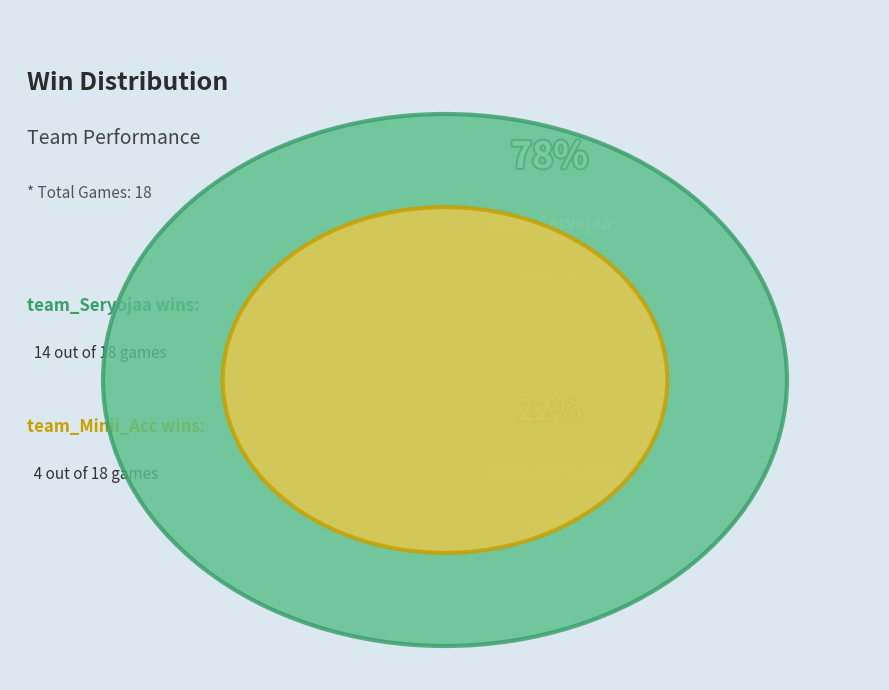

Count the number of slices in the pie.

2